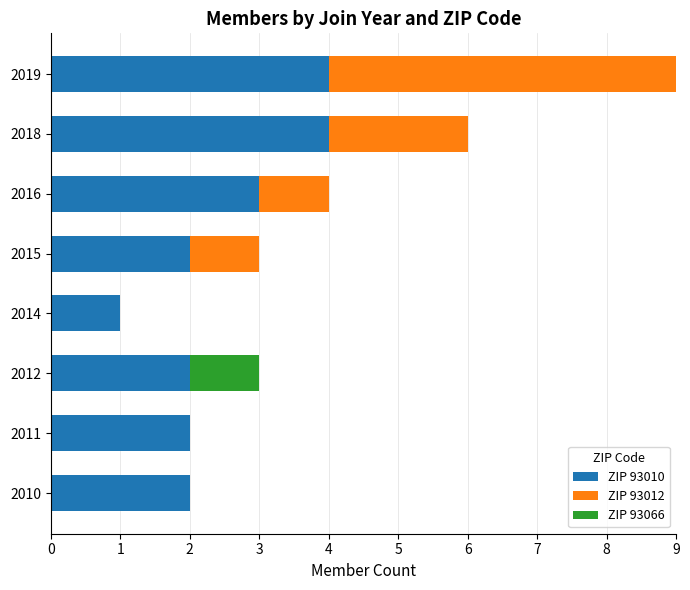

How many distinct data groups are displayed?

3